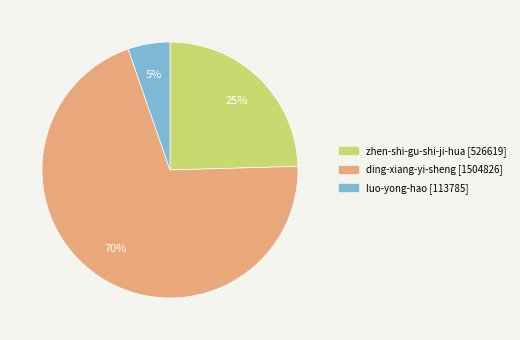

Which has a higher value, luo-yong-hao or ding-xiang-yi-sheng?

ding-xiang-yi-sheng